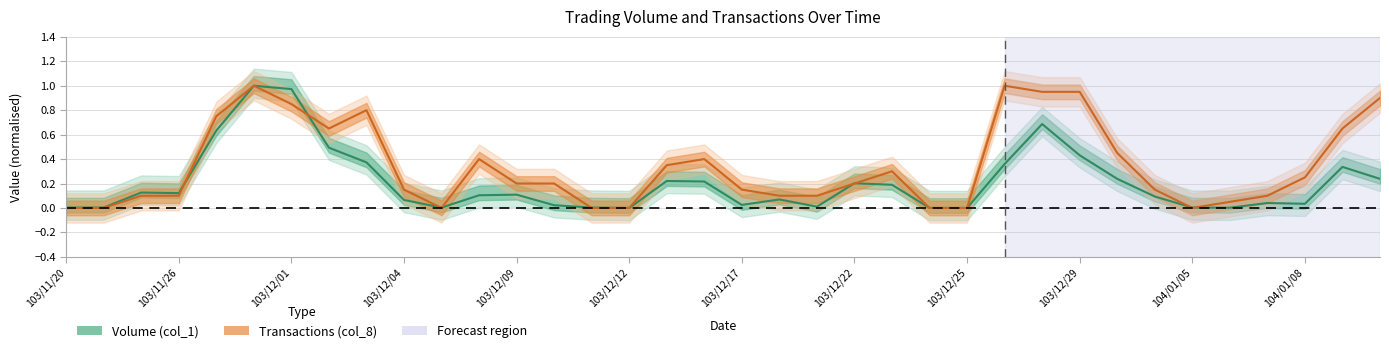

At which category does the chart reach its minimum across all series?

103/12/12